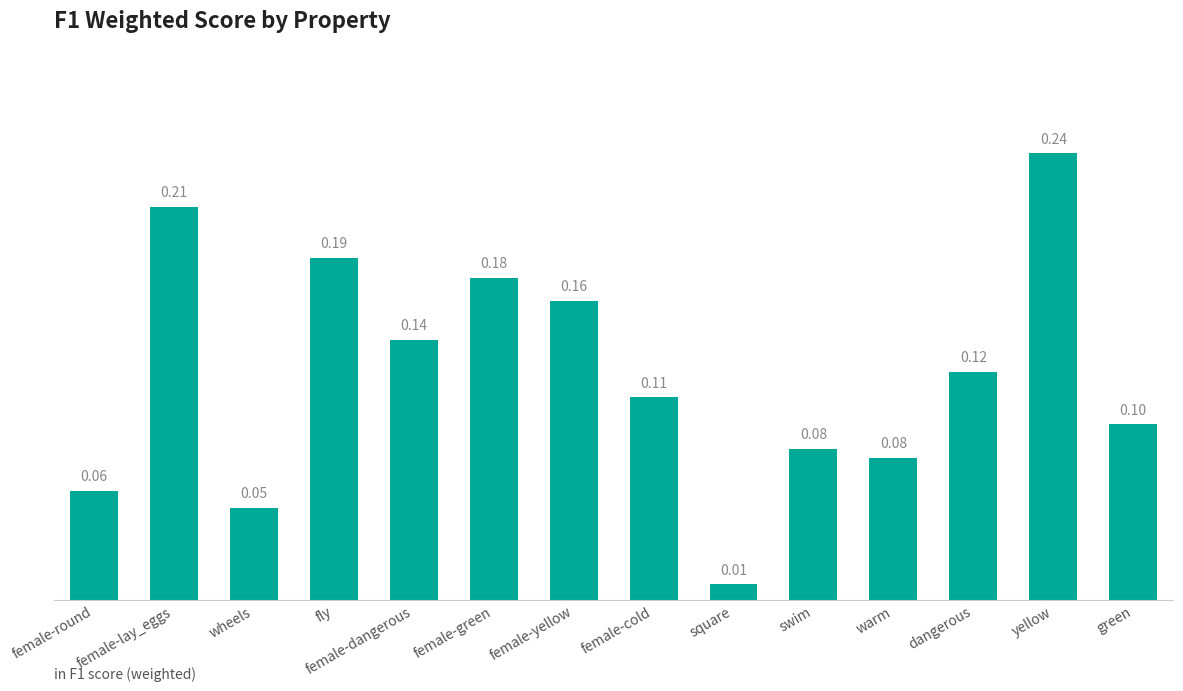

Where is the data nearest to the value 0?

square